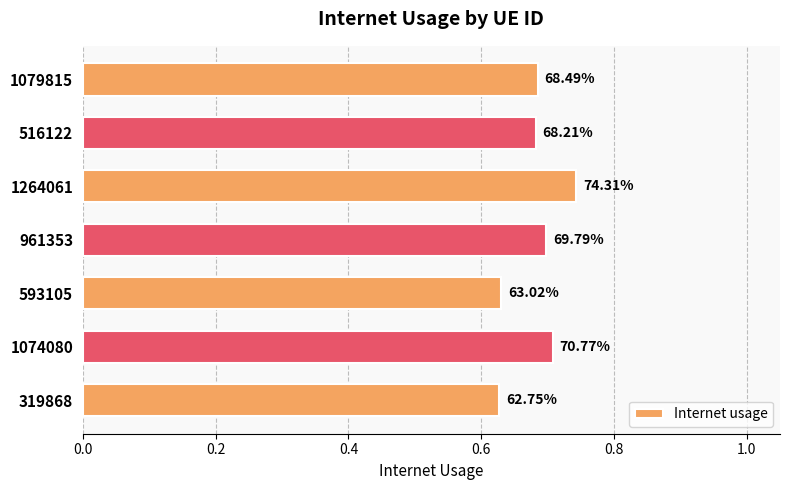

What is the sum of all values?

4.8